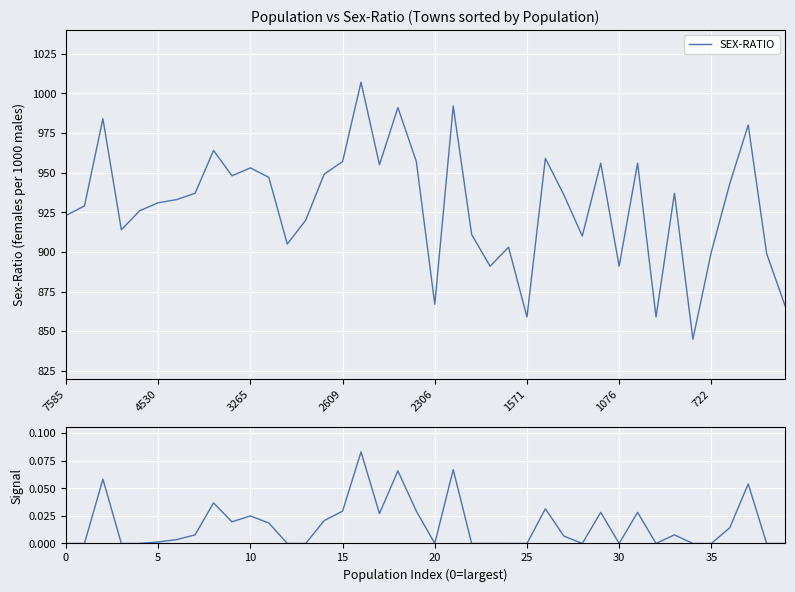

List the series in order of their overall mean, highest first.

SEX-RATIO, Deviation Signal